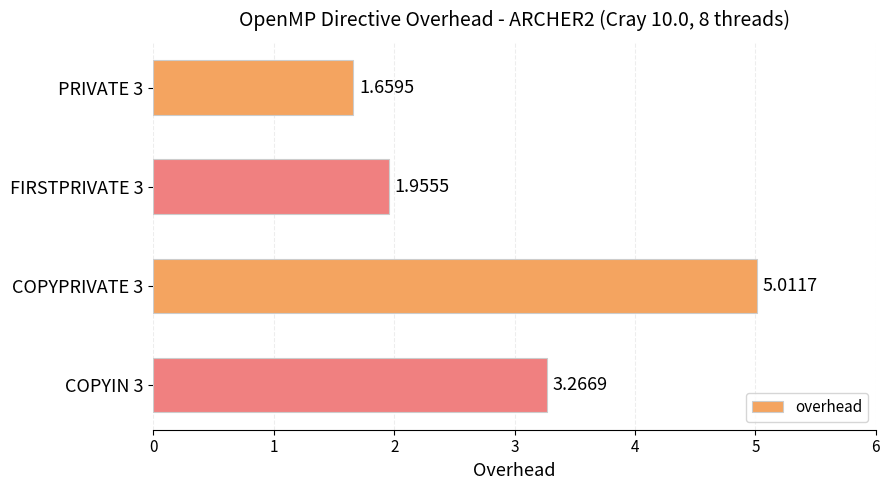

What is the sum of the values at COPYIN 3 and PRIVATE 3?

4.9